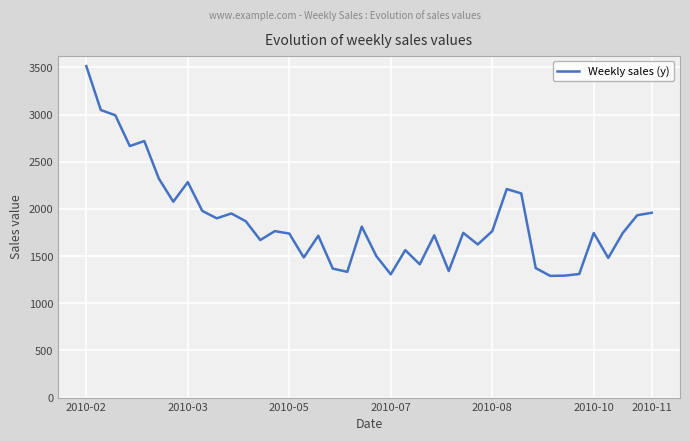

What is the sum of all values?

74693.6